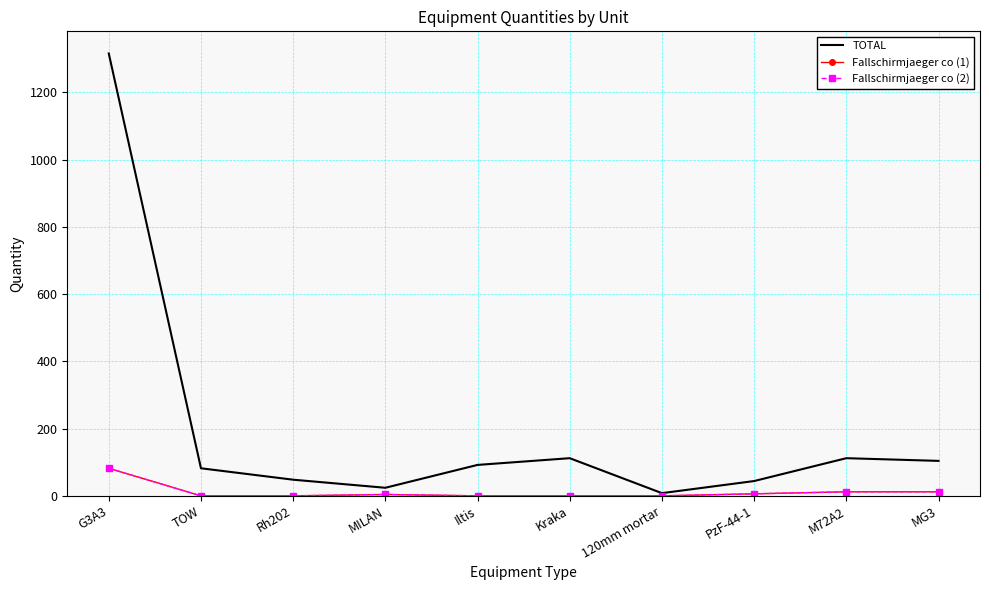

Reading right to left, list all the values displayed in this chart.

TOTAL: 104	112	44	8	112	92	24	48	82	1316
Fallschirmjaeger co (1): 12	12	6	0	0	0	4	0	0	82
Fallschirmjaeger co (2): 12	12	6	0	0	0	4	0	0	82